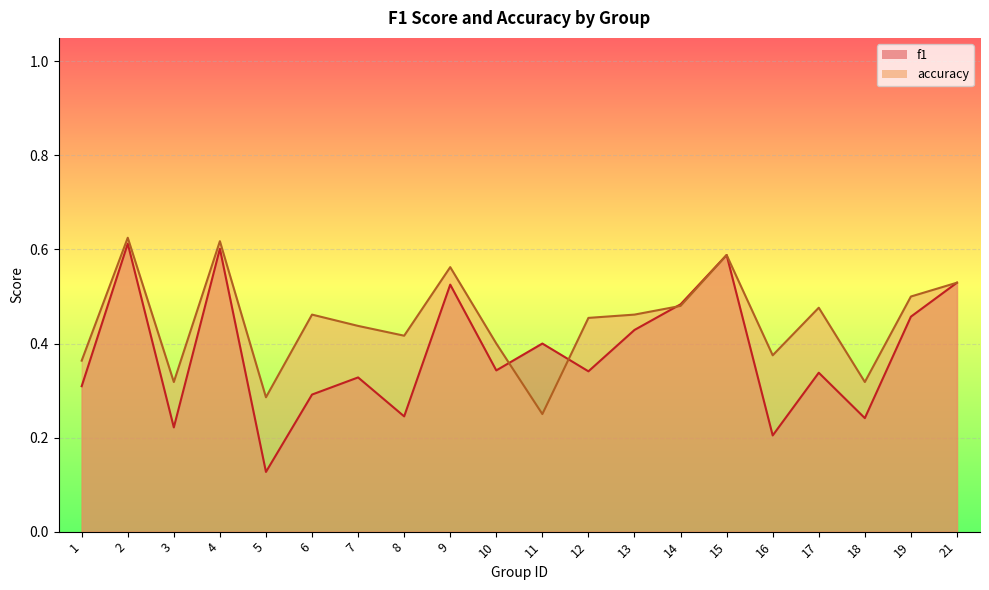

What is the sum of all f1 values?

7.6